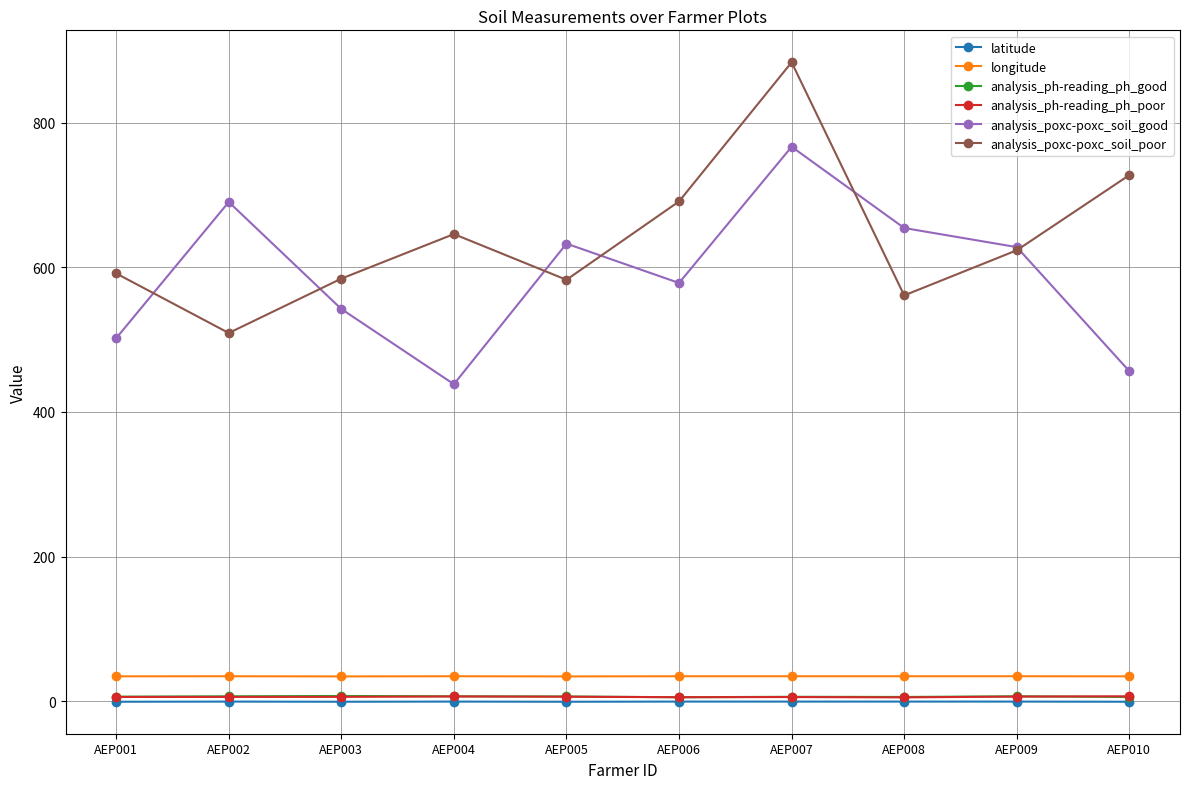

How many data points in analysis_poxc-poxc_soil_poor are less than 623?

5